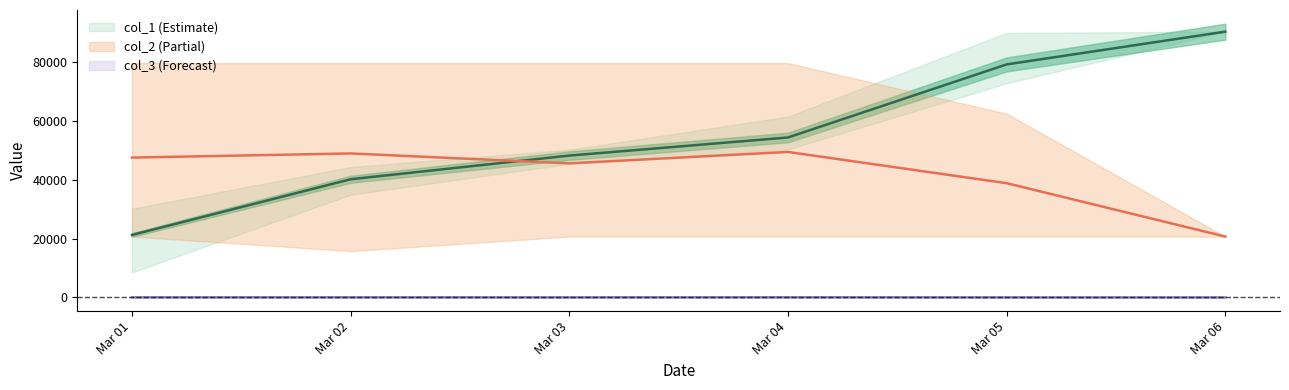

Which series ends up on top after the final intersection of col_2 and col_1?

col_1